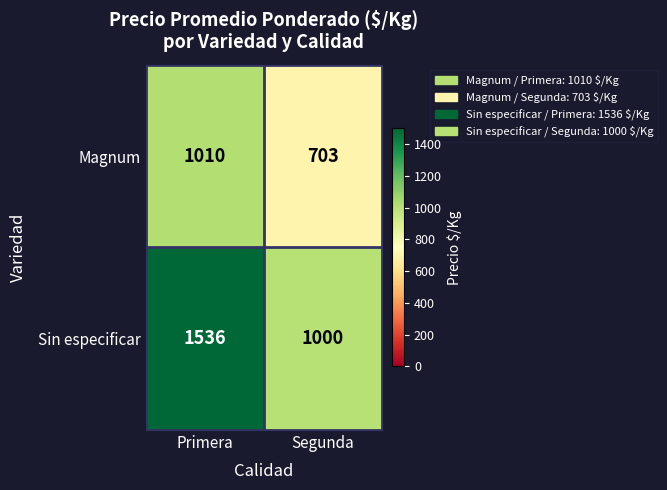

Is the value of Sin especificar at Segunda greater than the value of Magnum at Segunda?

Yes